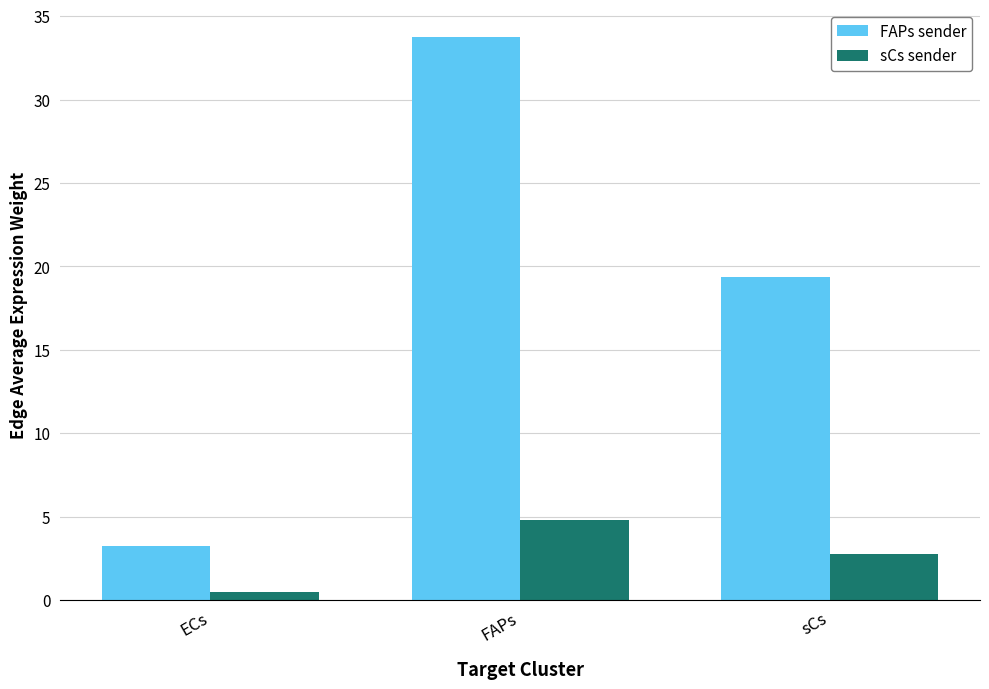

Rank the series at ECs from highest to lowest value.

FAPs sender, sCs sender